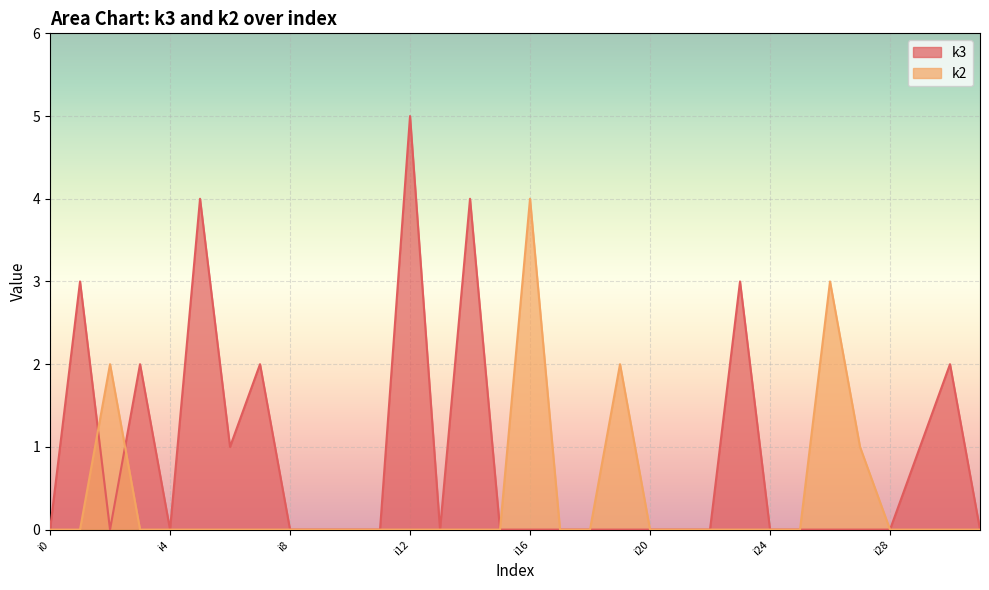

Rank the categories by k3 value from lowest to highest.

i0, i2, i4, i8, i9, i10, i11, i13, i15, i16, i17, i18, i19, i20, i21, i22, i24, i25, i26, i27, i28, i31, i6, i29, i3, i7, i30, i1, i23, i5, i14, i12